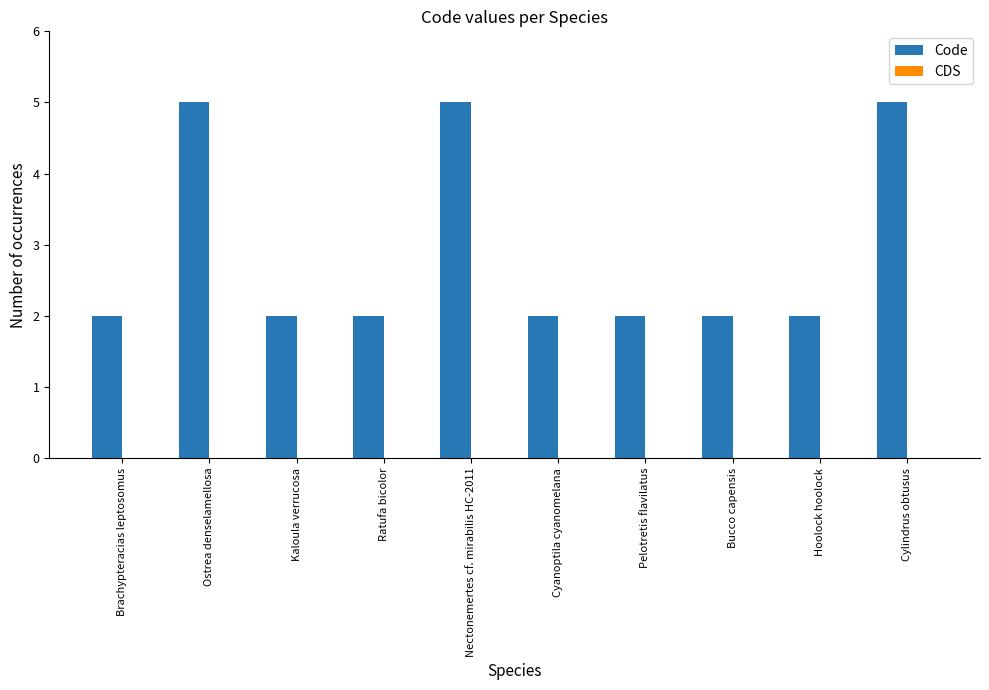

Reading left to right, extract all data points from this chart.

2	5	2	2	5	2	2	2	2	5